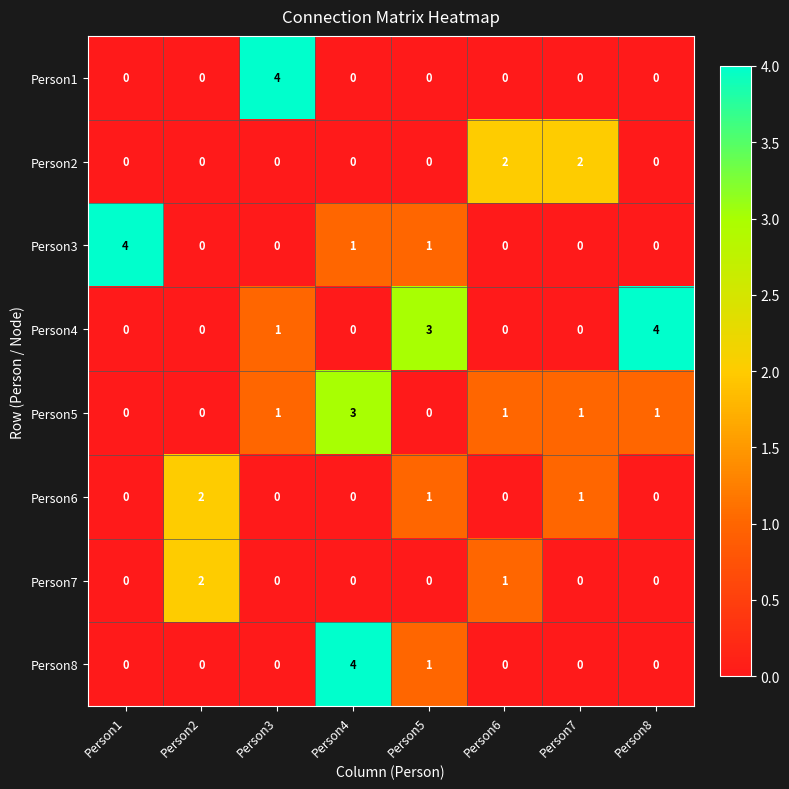

At how many categories does at least one series exceed 1?

8